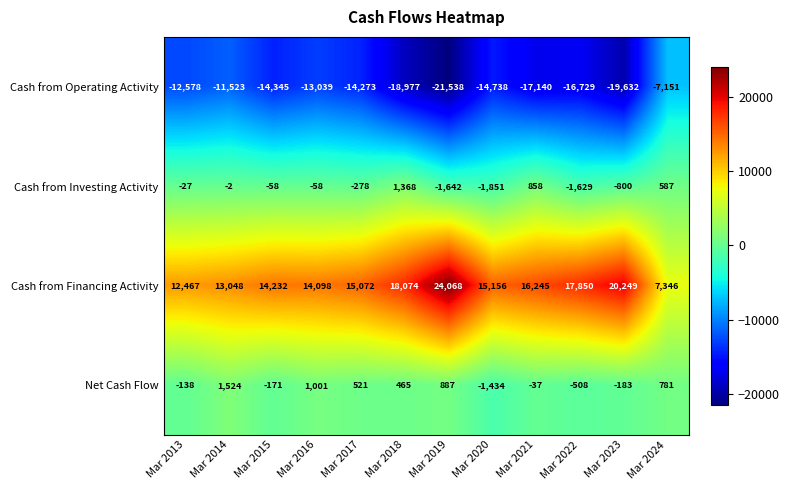

At which label is Cash from Operating Activity closest to -14344?

Mar 2015